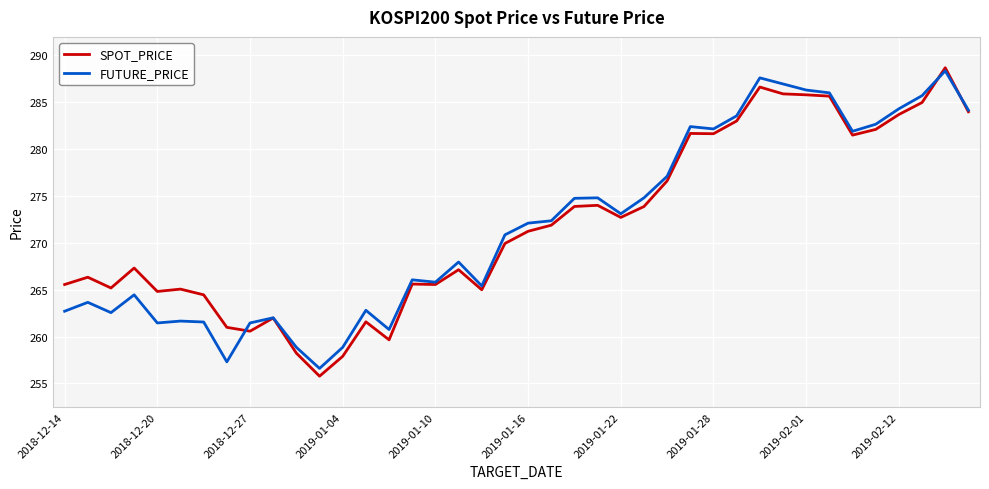

Which series has the widest spread of values?

SPOT_PRICE